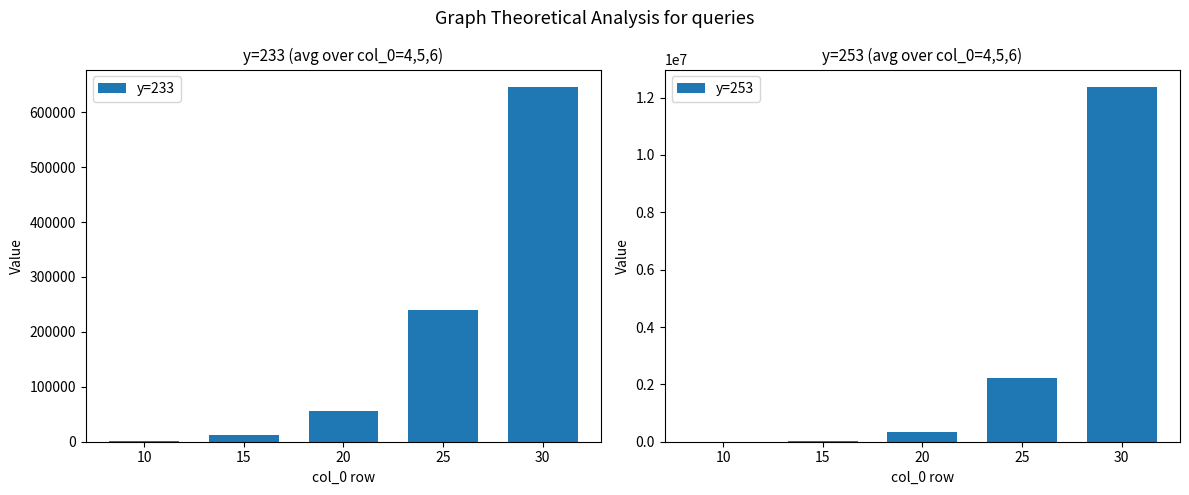

How many distinct data groups are displayed?

2